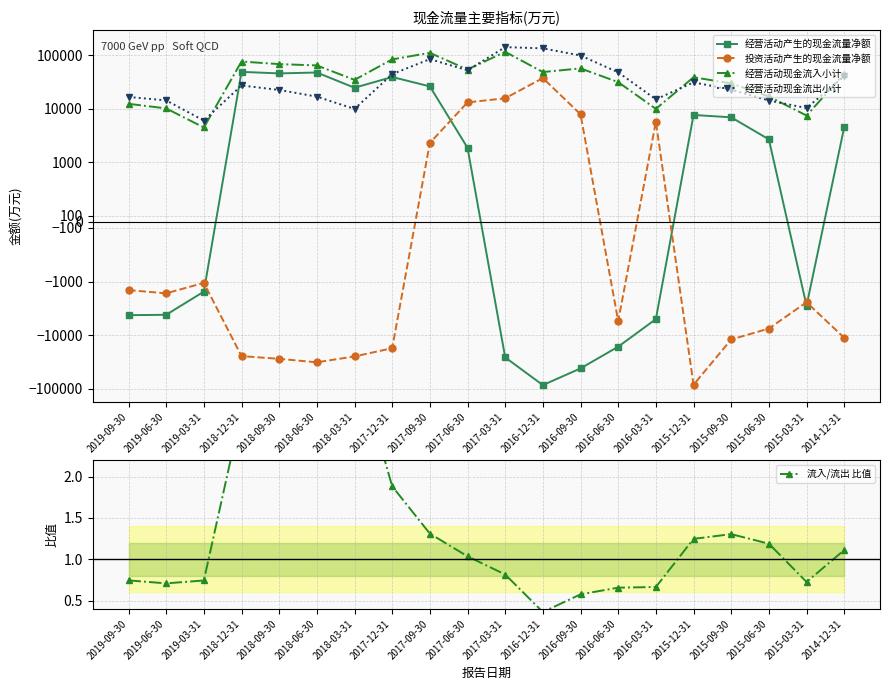

How many interior local peaks does the 经营活动现金流出小计 series have?

4